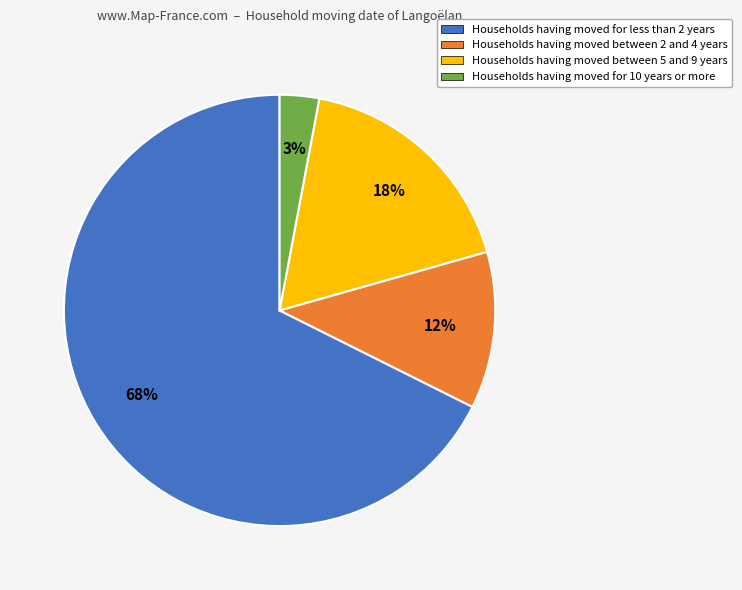

True or false: Households having moved for 10 years or more accounts for 17% of the total.

False